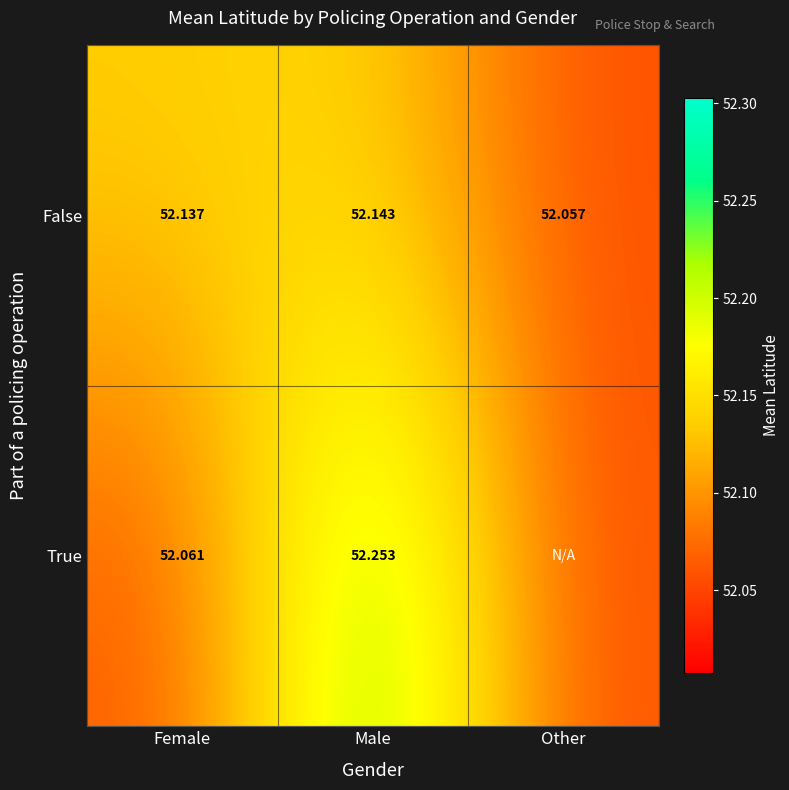

What is the highest value of the False series?

52.1